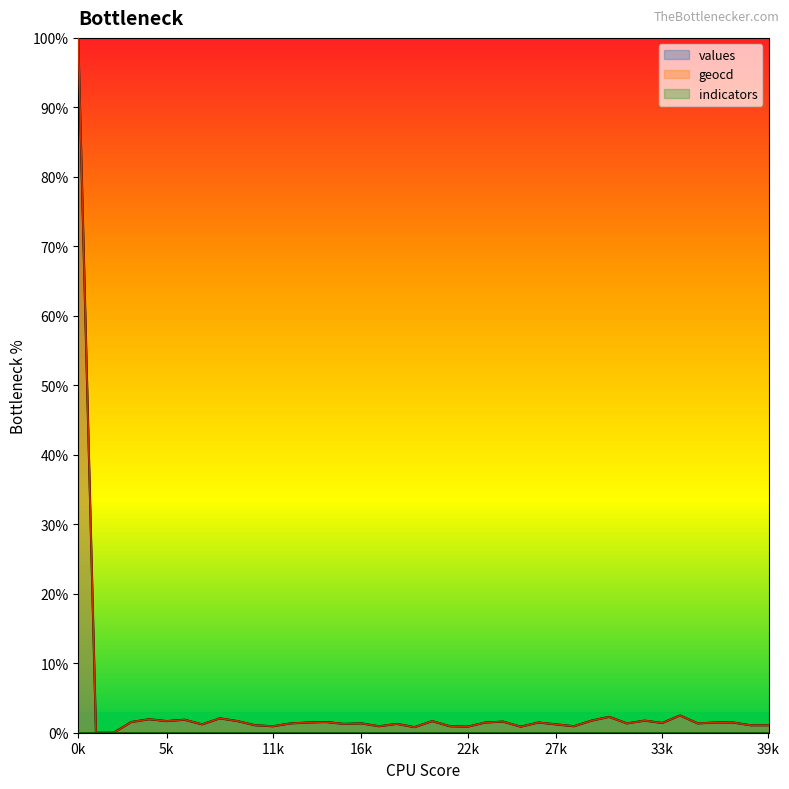

Is it true that values equals 100.0 at 0k?

True